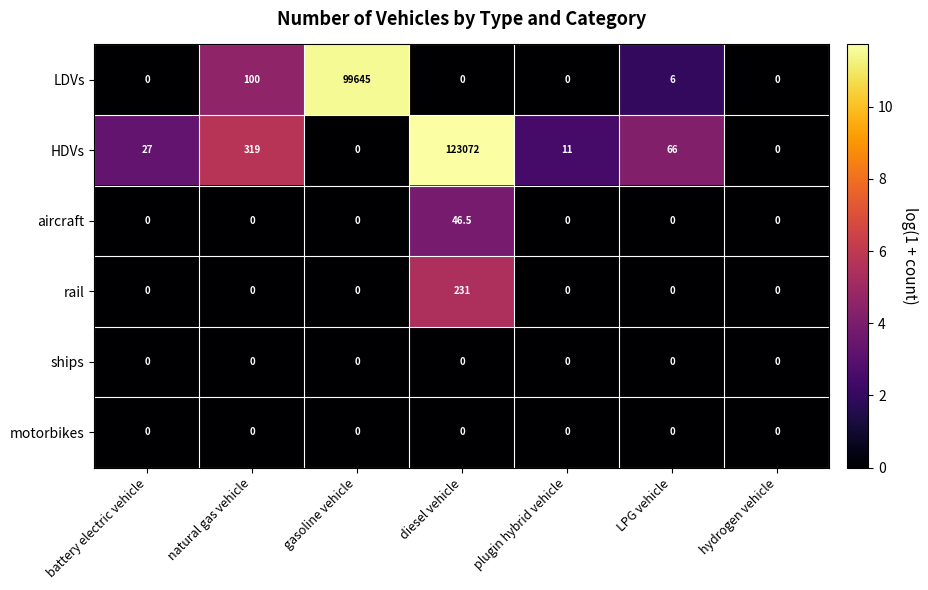

The HDVs series shows 0.0 at gasoline vehicle. True or false?

True